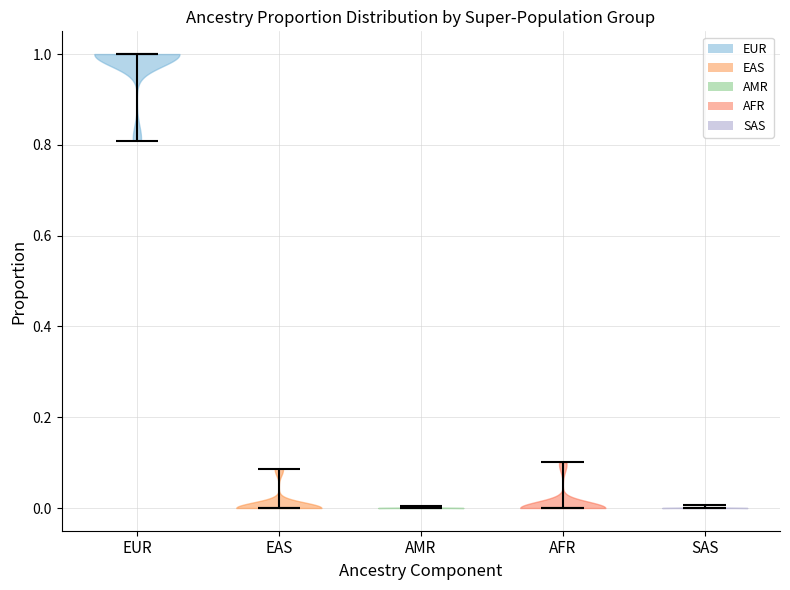

Which violin has the highest median line?

EUR